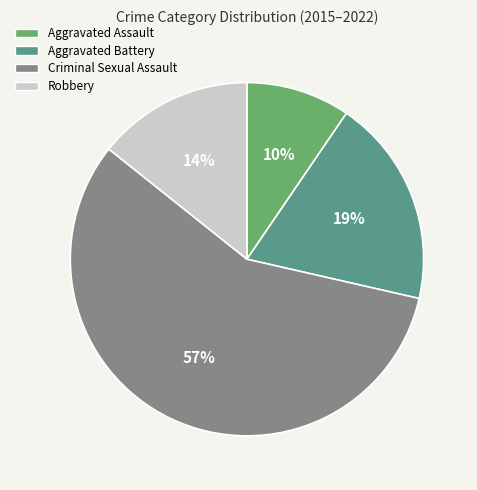

Combined, do Aggravated Battery and Robbery account for over 50%?

No